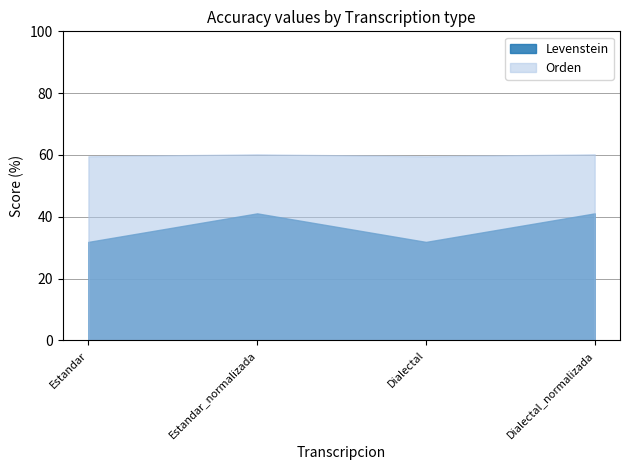

Reading left to right, what are all the values shown in this chart?

Levenstein: Estandar=31.9	Estandar_normalizada=41.1	Dialectal=31.9	Dialectal_normalizada=41.1
Orden: Estandar=59.6	Estandar_normalizada=60.2	Dialectal=59.6	Dialectal_normalizada=60.2